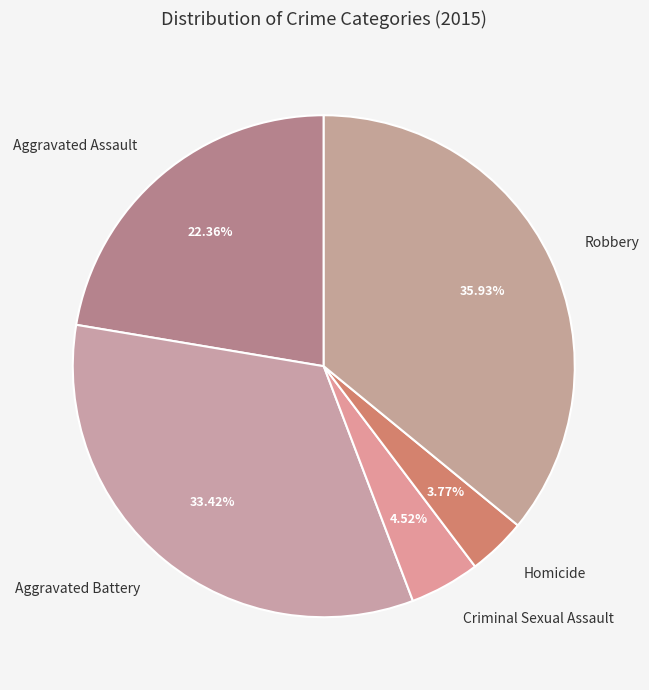

Does Criminal Sexual Assault represent more than half of the total?

No